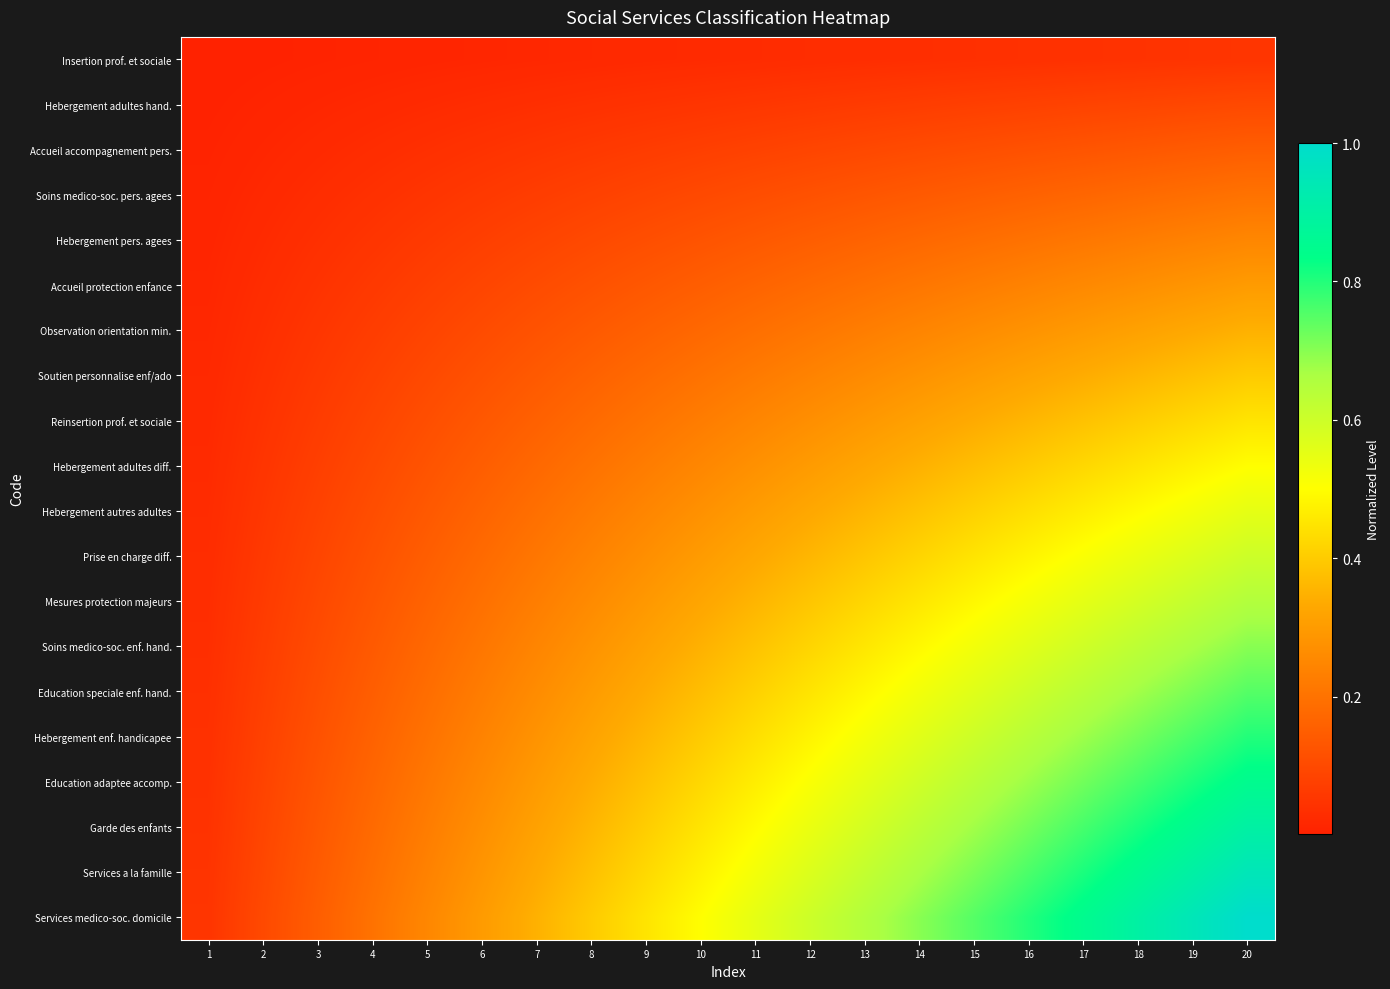

Count the number of categories in the chart.

20